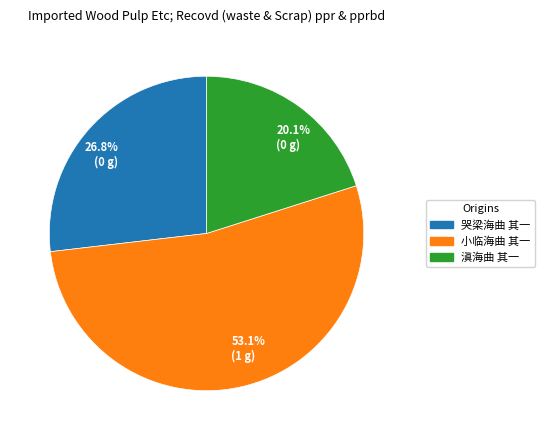

True or false: 小临海曲 其一 accounts for 58% of the total.

False